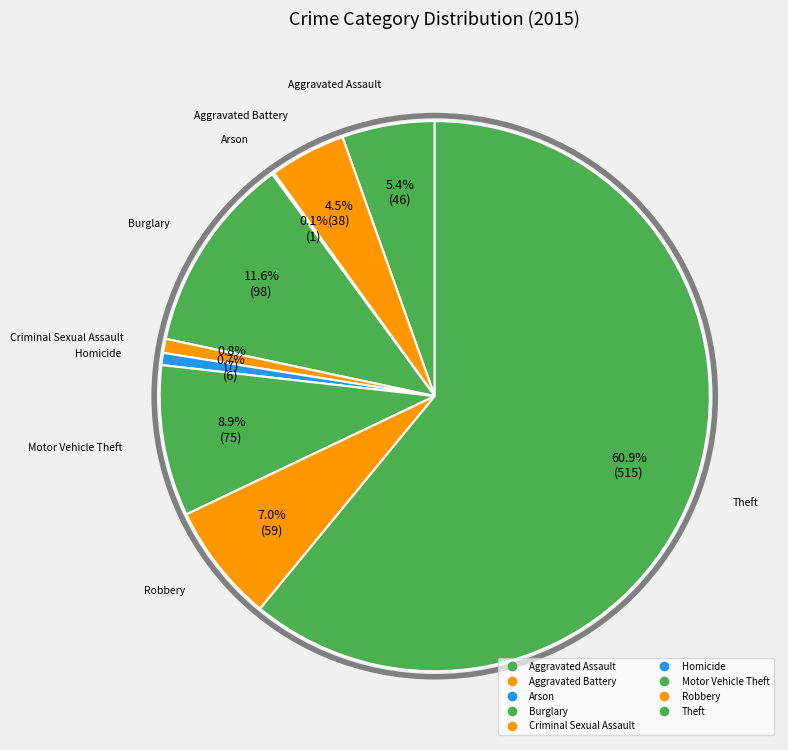

Does Theft represent more than half of the total?

Yes